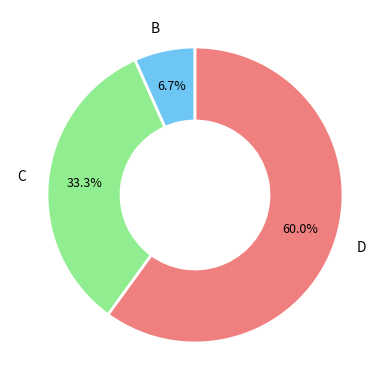

Is it true that C is 42% of the pie?

False